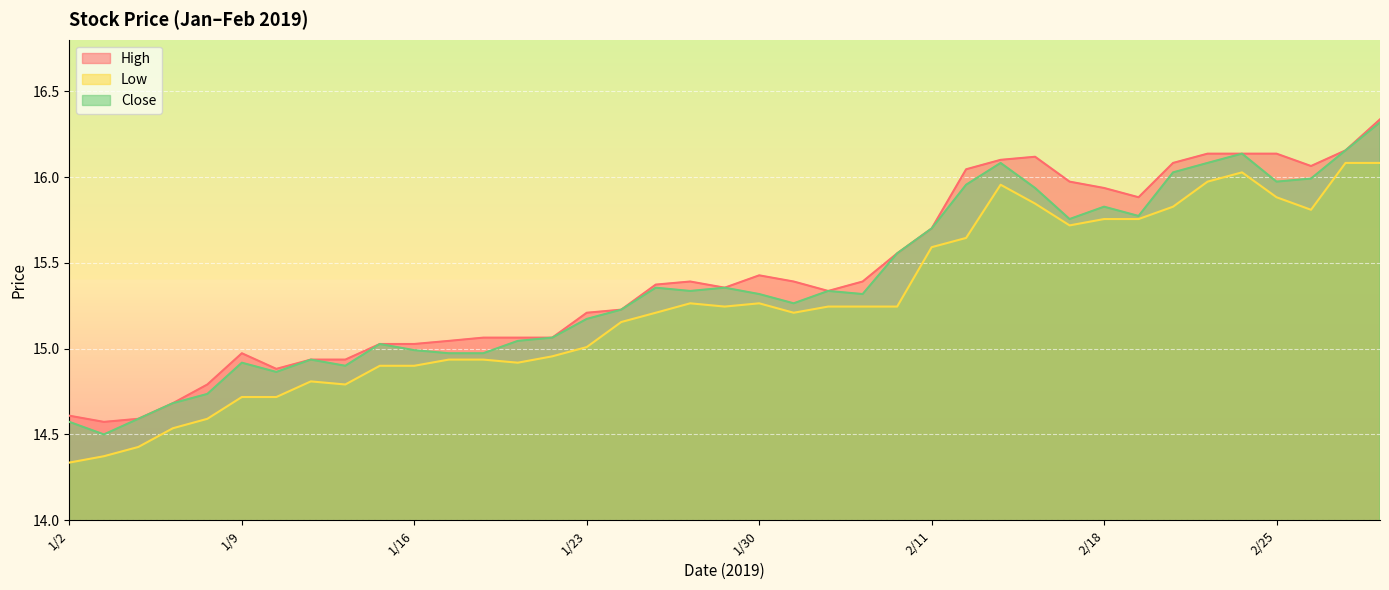

Which series has the largest total across all categories?

High